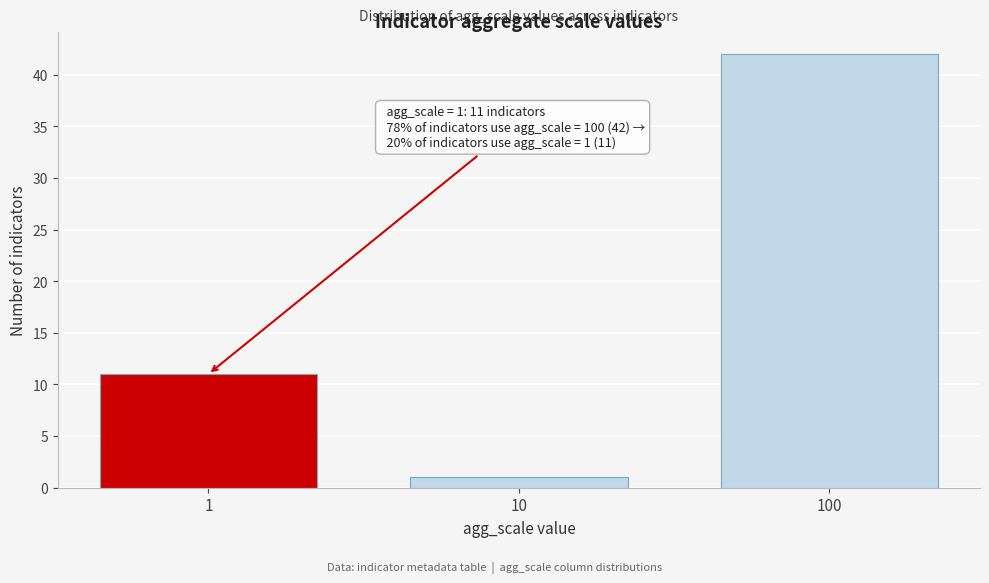

Reading left to right, list all the values displayed in this chart.

11	1	42